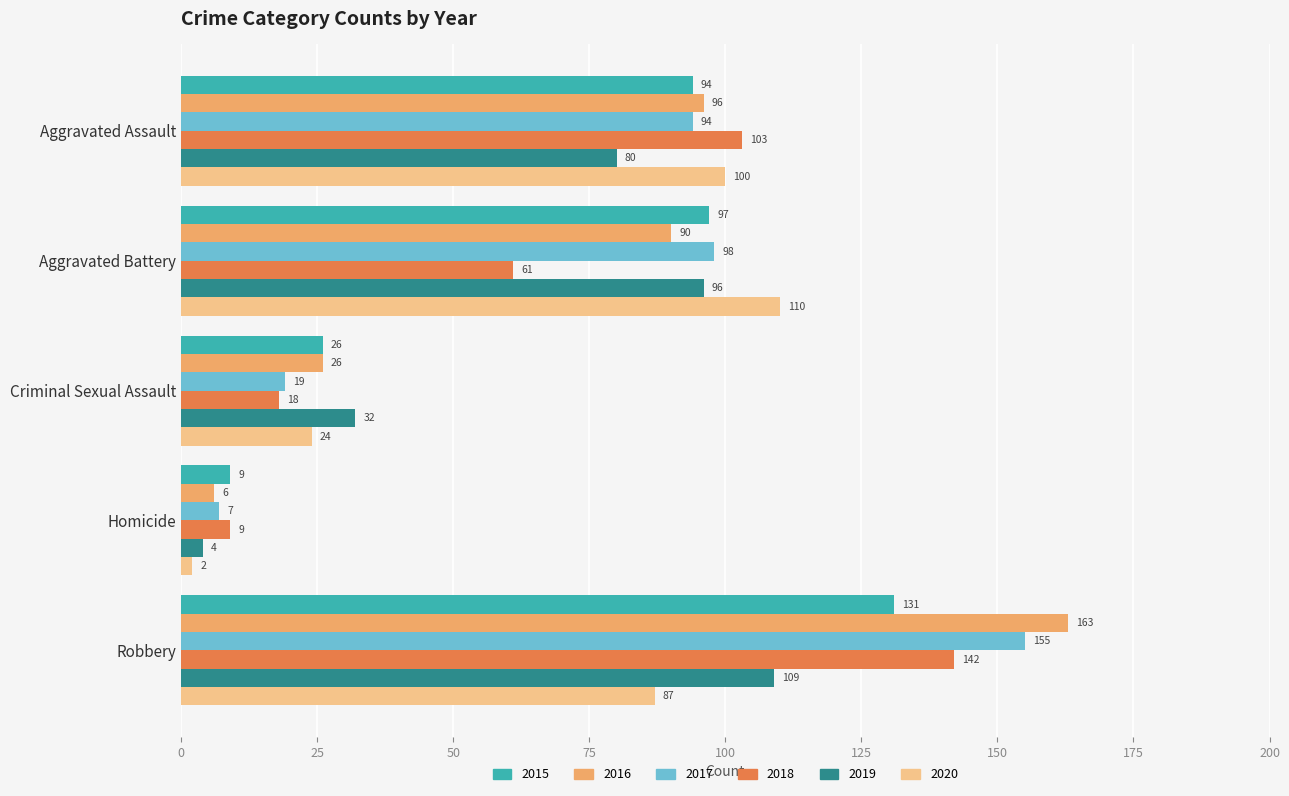

What is the difference between the 2017 values at Aggravated Battery and Robbery?

57